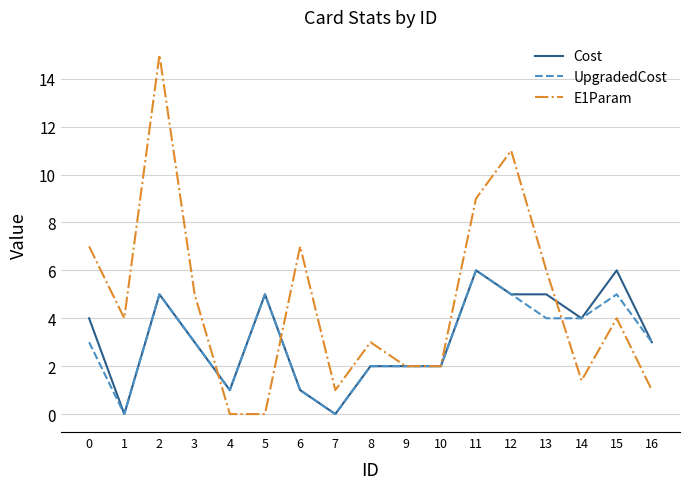

Reading left to right, transcribe all the data shown in this chart.

Cost: 0=4.0	1=0.0	2=5.0	3=3.0	4=1.0	5=5.0	6=1.0	7=0.0	8=2.0	9=2.0	10=2.0	11=6.0	12=5.0	13=5.0	14=4.0	15=6.0	16=3.0
UpgradedCost: 0=3.0	1=0.0	2=5.0	3=3.0	4=1.0	5=5.0	6=1.0	7=0.0	8=2.0	9=2.0	10=2.0	11=6.0	12=5.0	13=4.0	14=4.0	15=5.0	16=3.0
E1Param: 0=7.0	1=4.0	2=15.0	3=5.0	4=0.0	5=0.0	6=7.0	7=1.0	8=3.0	9=2.0	10=2.0	11=9.0	12=11.0	13=6.0	14=1.4	15=4.0	16=1.0